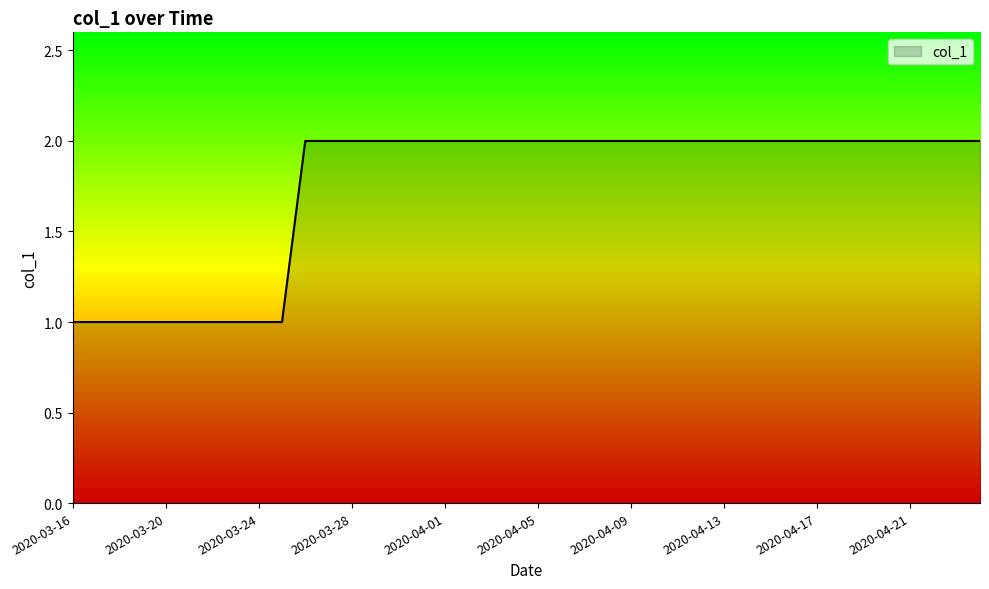

What is the value of the 27th point from the left?

2